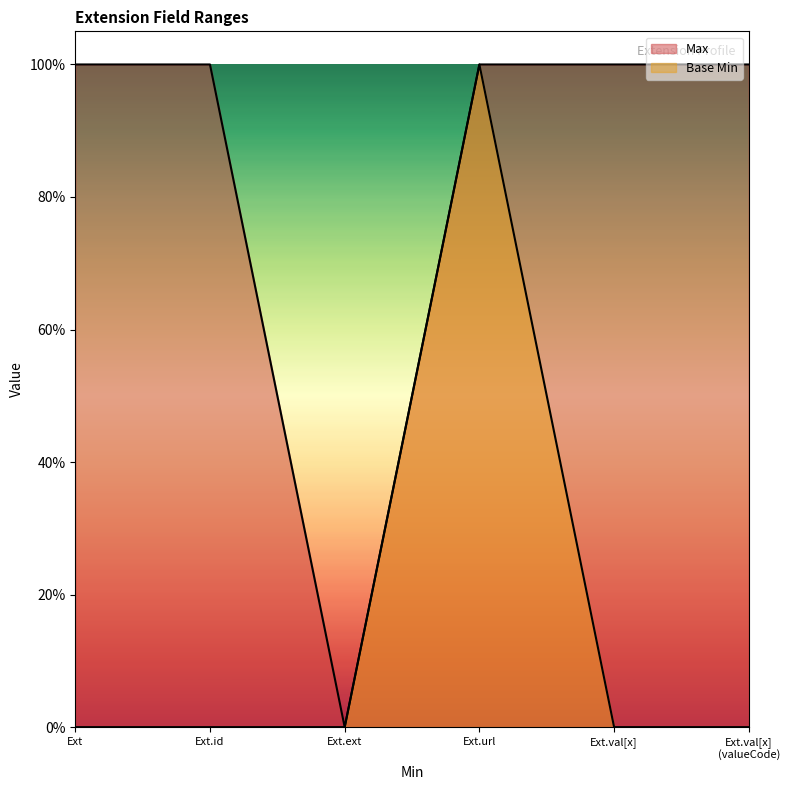

What are all the series names shown in the legend?

Max, Base Min